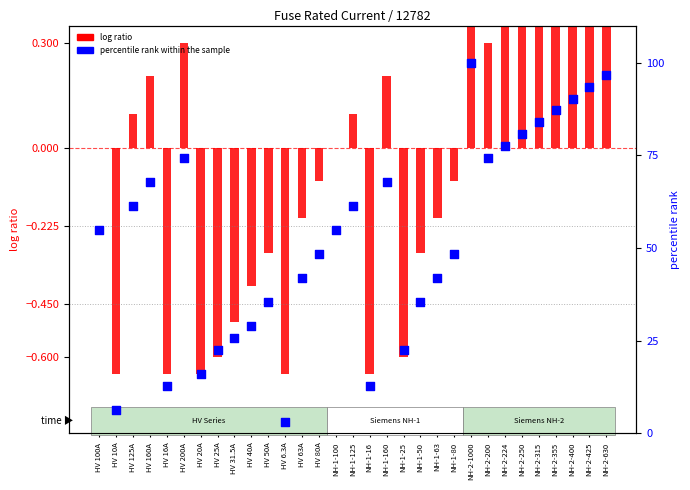

Is the value of log ratio at HV 200A greater than the value of percentile rank within the sample at NH-2-355?

No